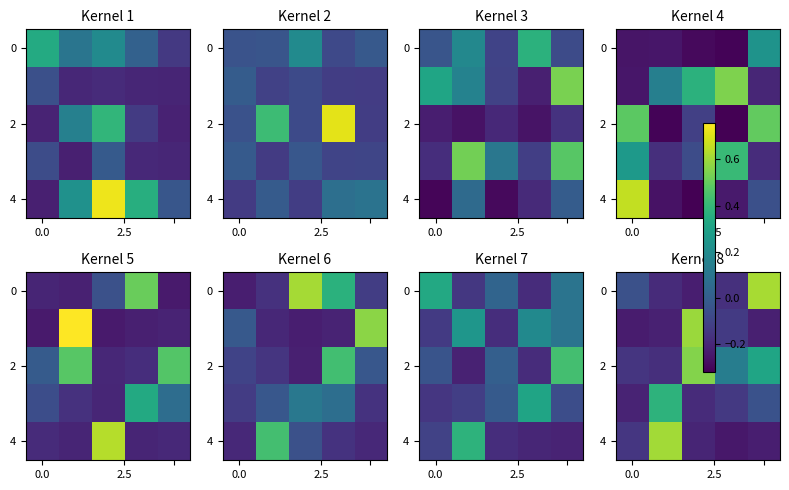

Which series has the largest total across all categories?

2